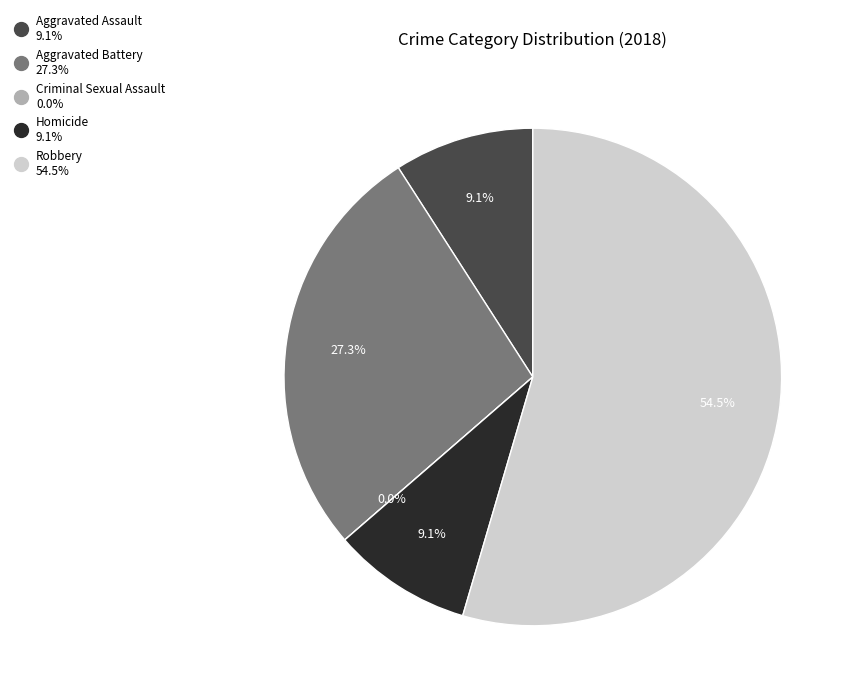

Which category has the smallest portion of the pie?

Criminal Sexual Assault